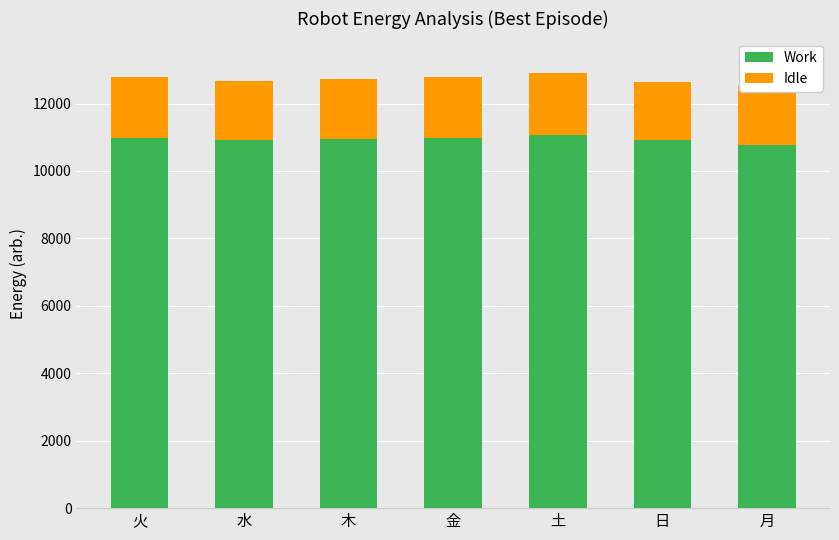

How many distinct data groups are displayed?

2